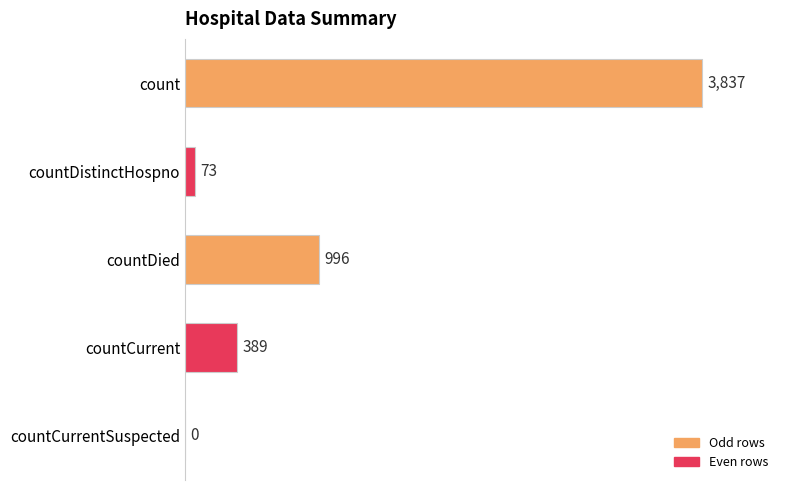

At which label is the value closest to 1918?

countDied